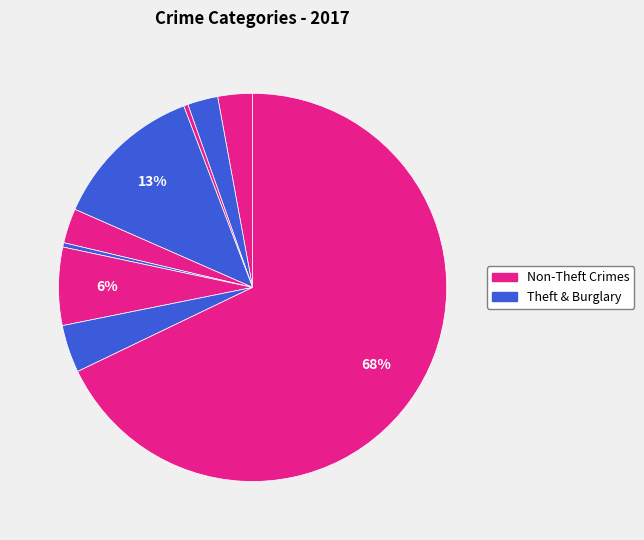

How many segments does this pie chart have?

9